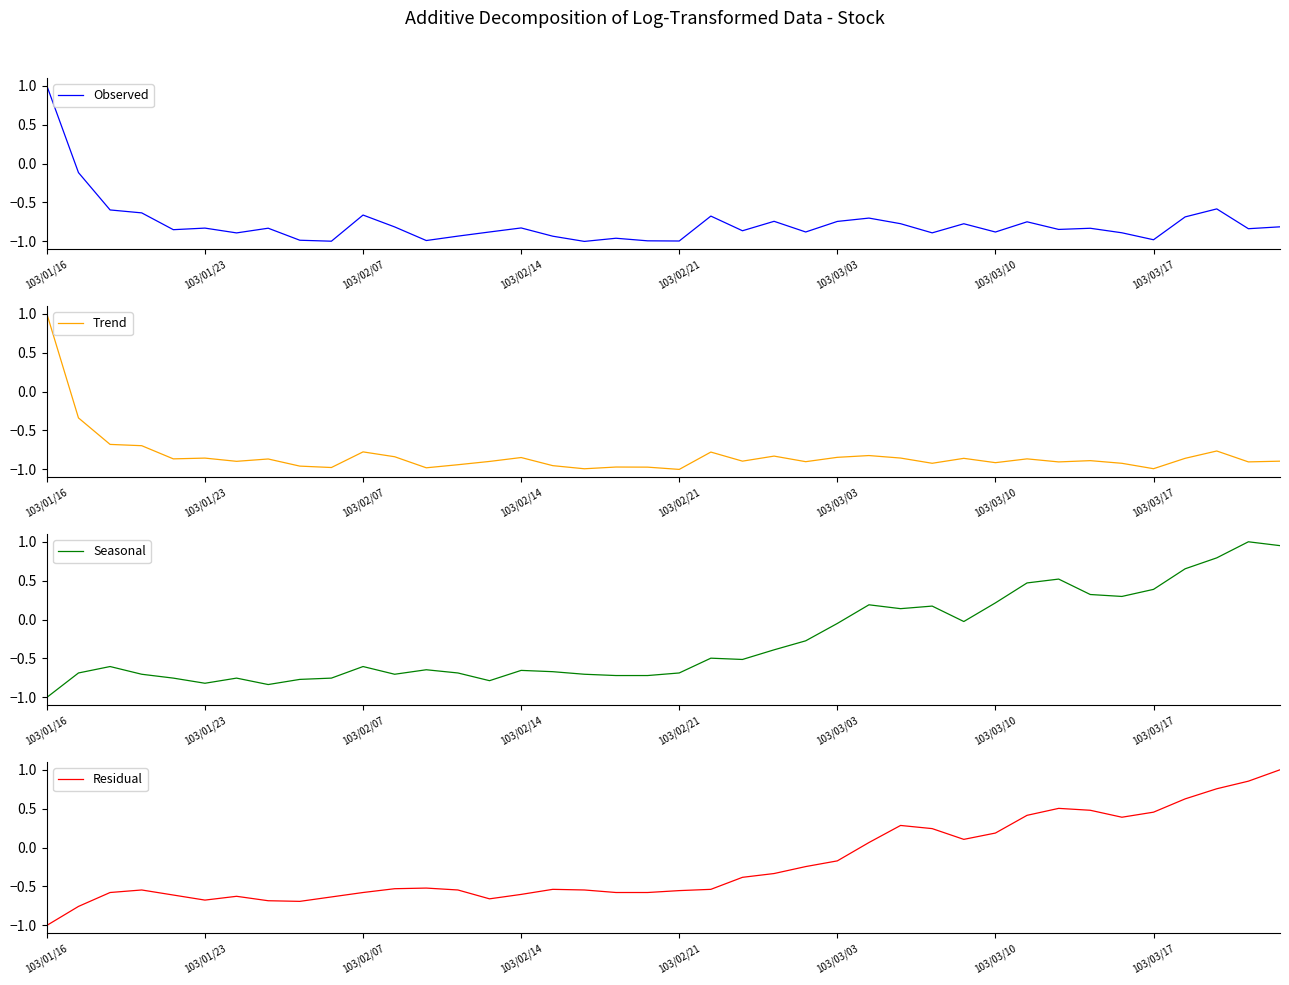

At how many categories does at least one series exceed 0?

15